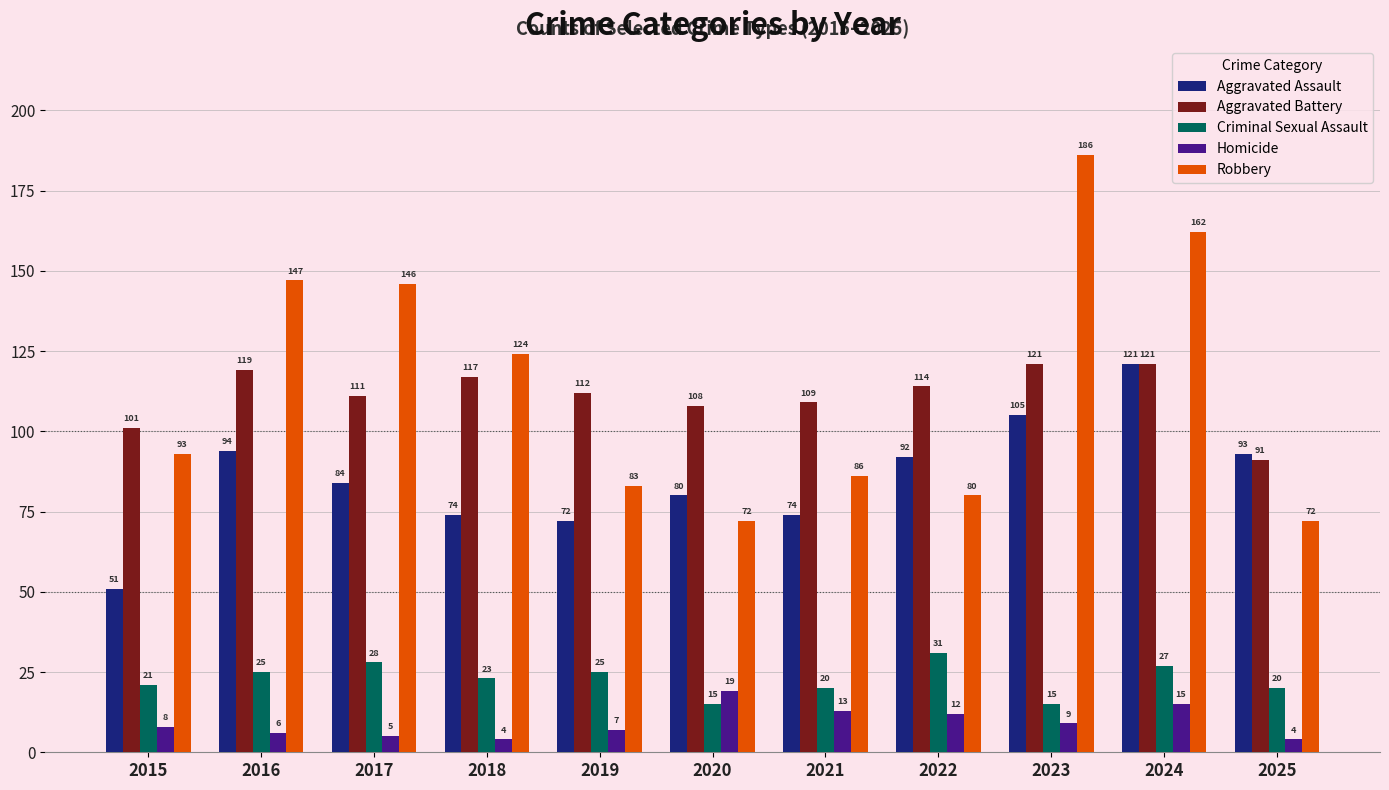

At how many categories does at least one series exceed 131?

4